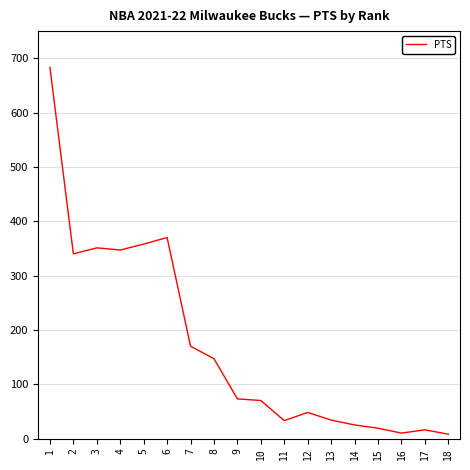

What is the greatest value displayed?

683